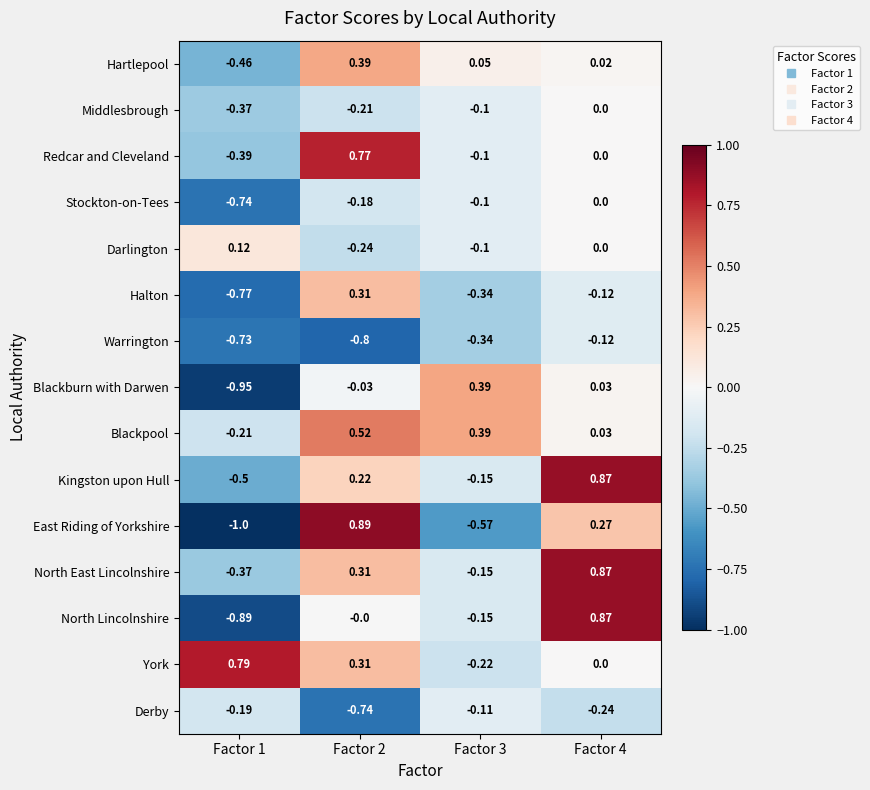

Is the value of North East Lincolnshire at Factor 2 greater than the value of Halton at Factor 1?

Yes